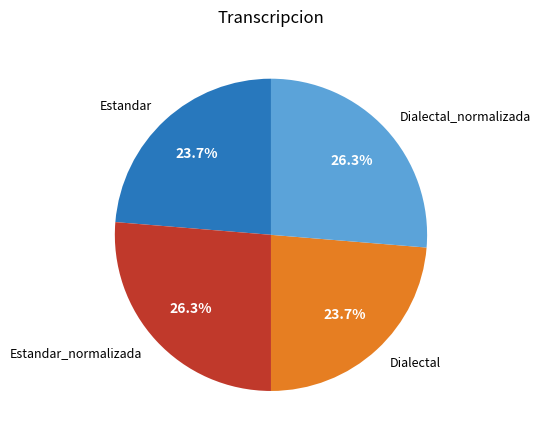

Does Estandar_normalizada account for over 50% of the chart?

No